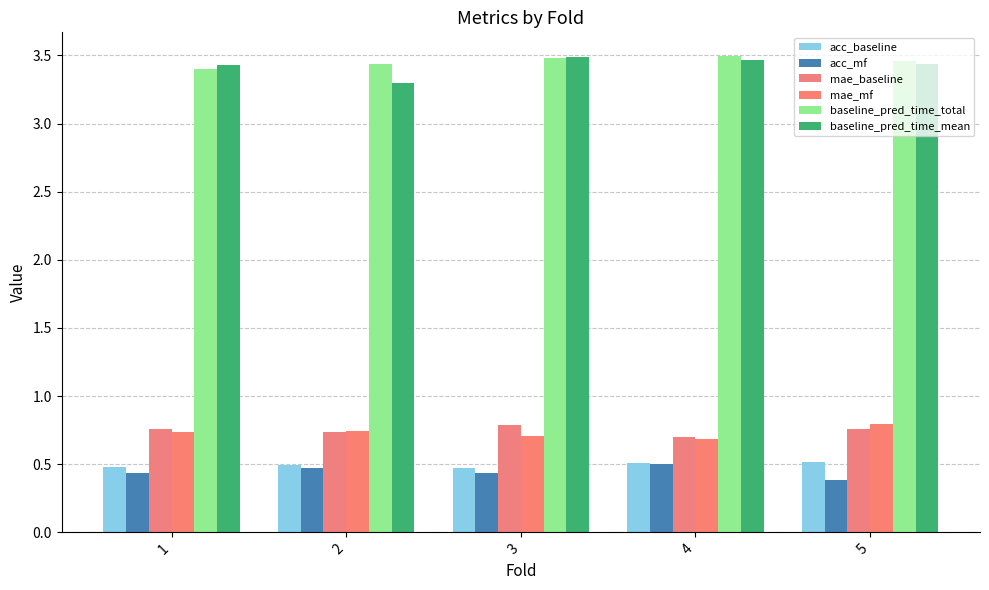

Where is baseline_pred_time_total nearest to the value 3?

1